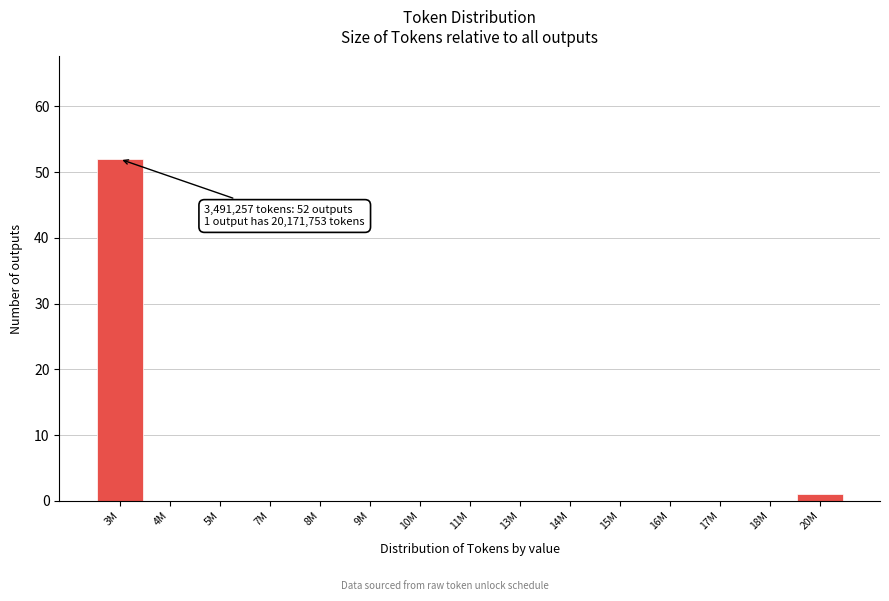

Reading left to right, transcribe all the data shown in this chart.

3M=52	4M=0	5M=0	7M=0	8M=0	9M=0	10M=0	11M=0	13M=0	14M=0	15M=0	16M=0	17M=0	18M=0	20M=1